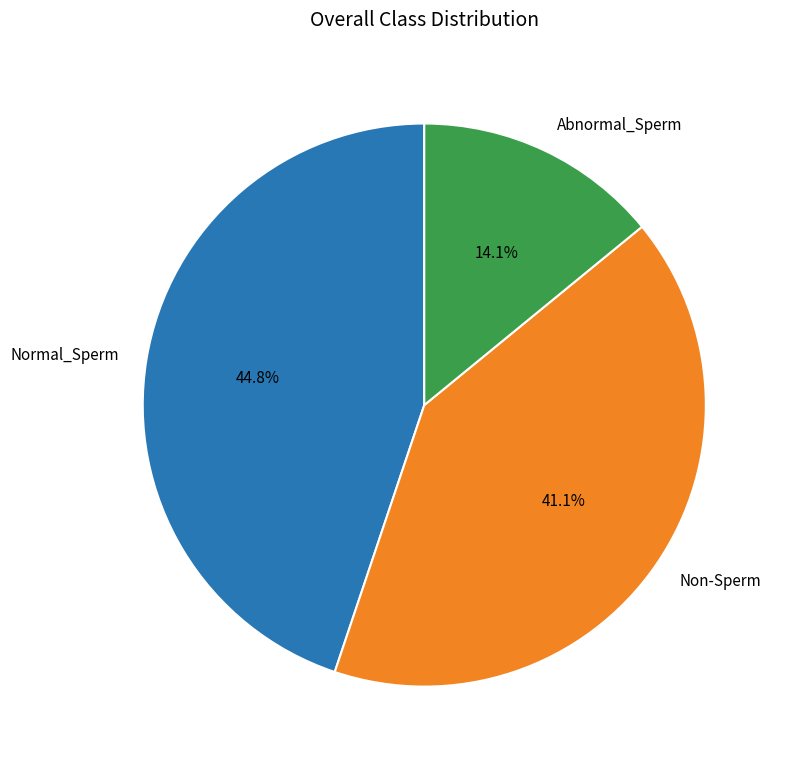

Between Non-Sperm and Abnormal_Sperm, which is larger?

Non-Sperm